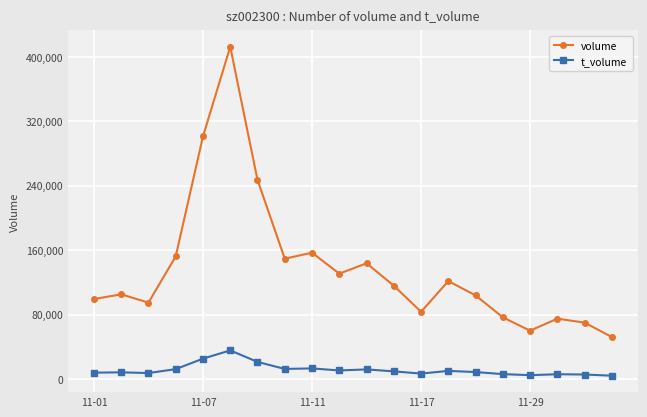

True or false: volume has more than 2 interior local peaks.

True